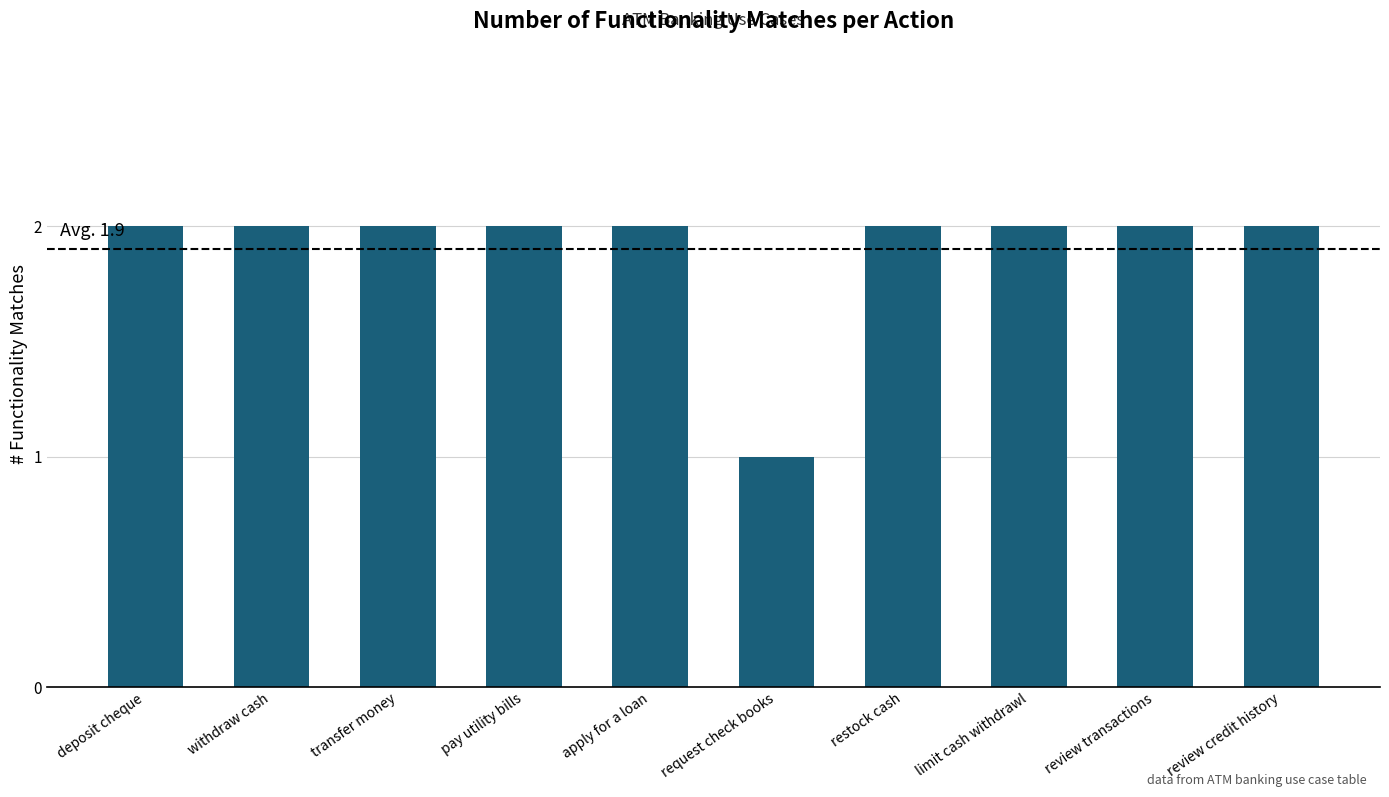

What is the sum of the values at request check books and review credit history?

3